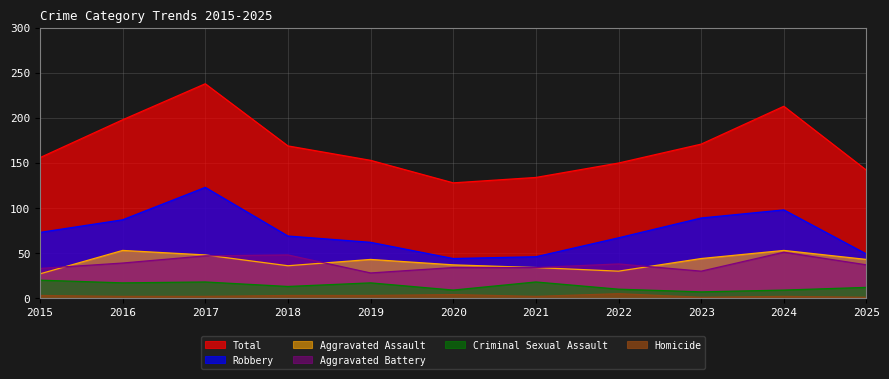

True or false: Homicide has a value of 3 at 2017.

False